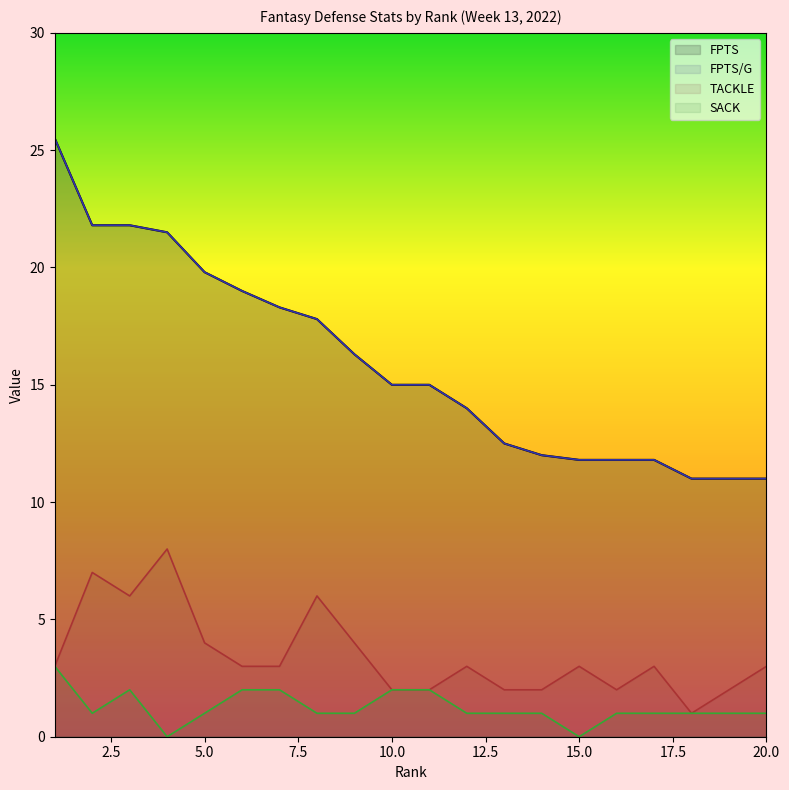

List the labels in order of SACK value, largest first.

1, 3, 6, 7, 10, 11, 2, 5, 8, 9, 12, 13, 14, 16, 17, 18, 19, 20, 4, 15